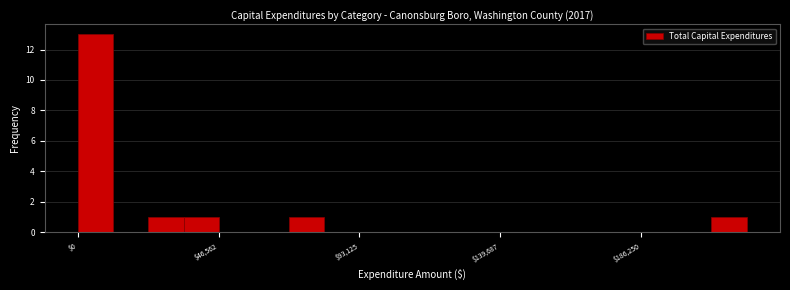

Around what value on the x-axis is the tallest bar? Give the approximate position of its centre, as read against the axis.

5000